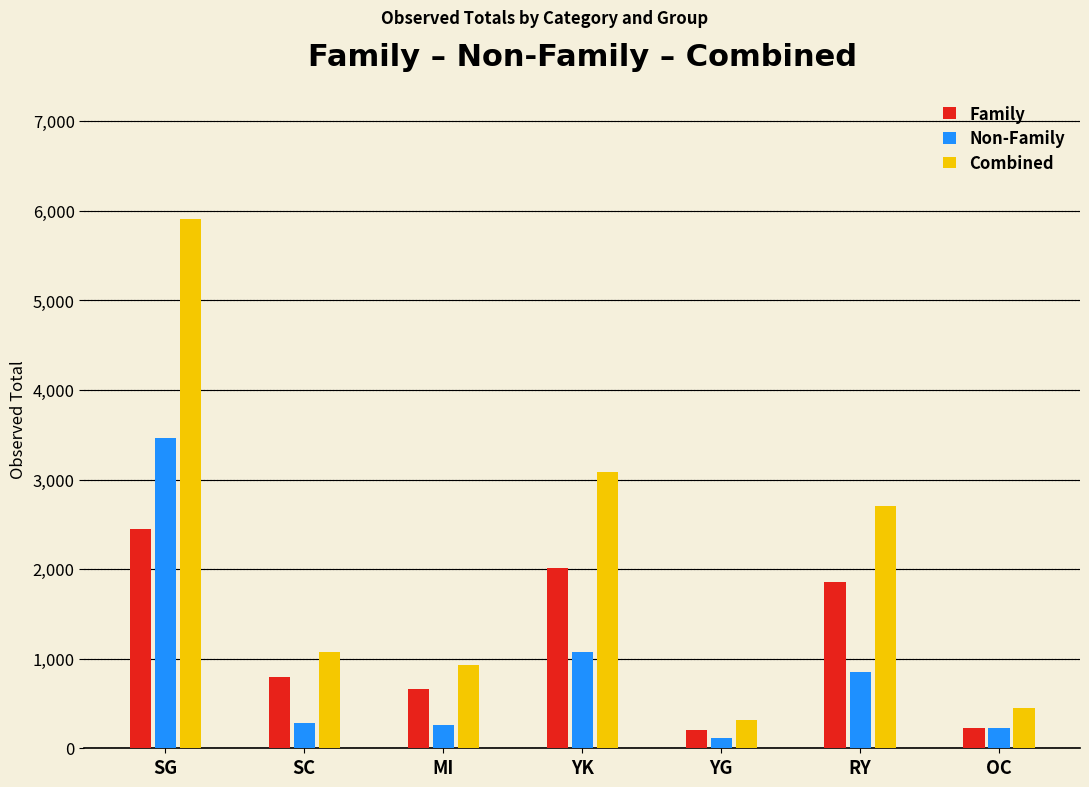

What is the average value of the Family series?

1174